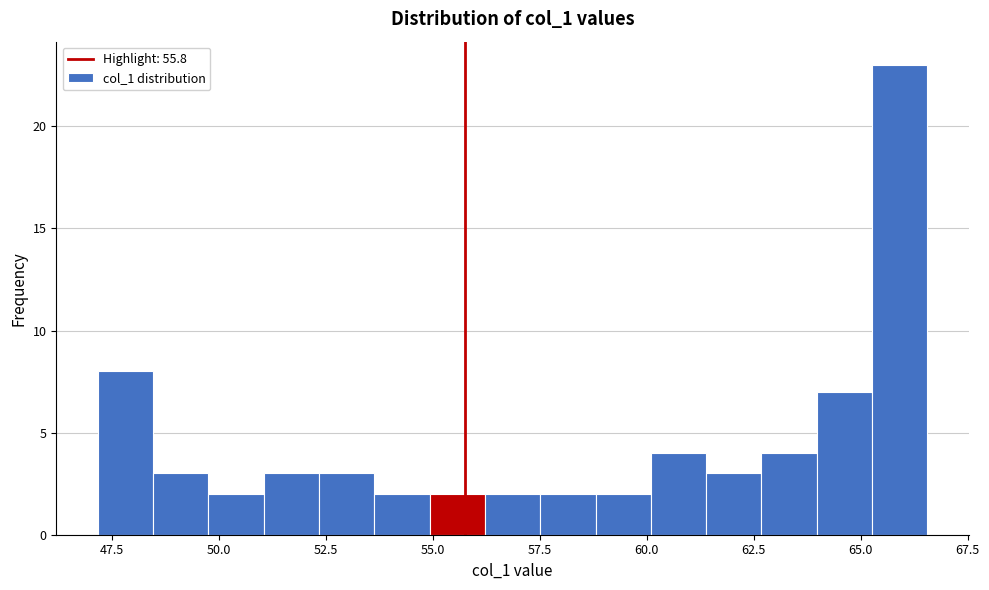

Around what value on the x-axis is the tallest bar? Give the approximate position of its centre, as read against the axis.

66.0